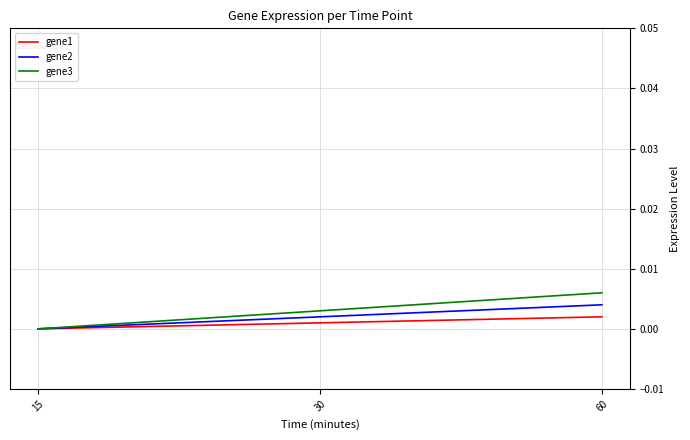

How many lines are shown in the chart?

3